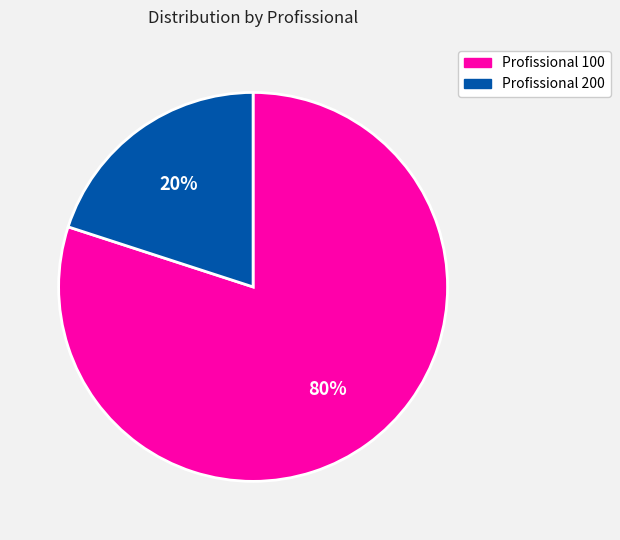

To the nearest percent, what portion does Profissional 100 represent?

80%